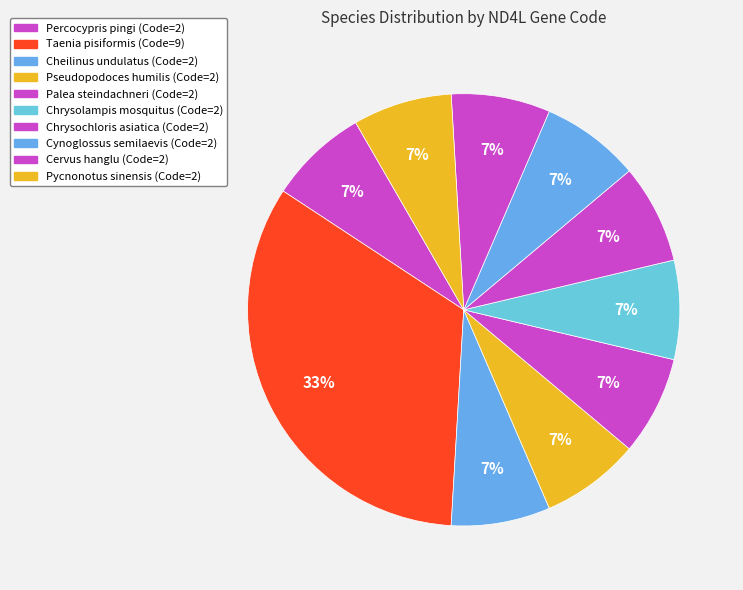

How many slices are in this pie chart?

10